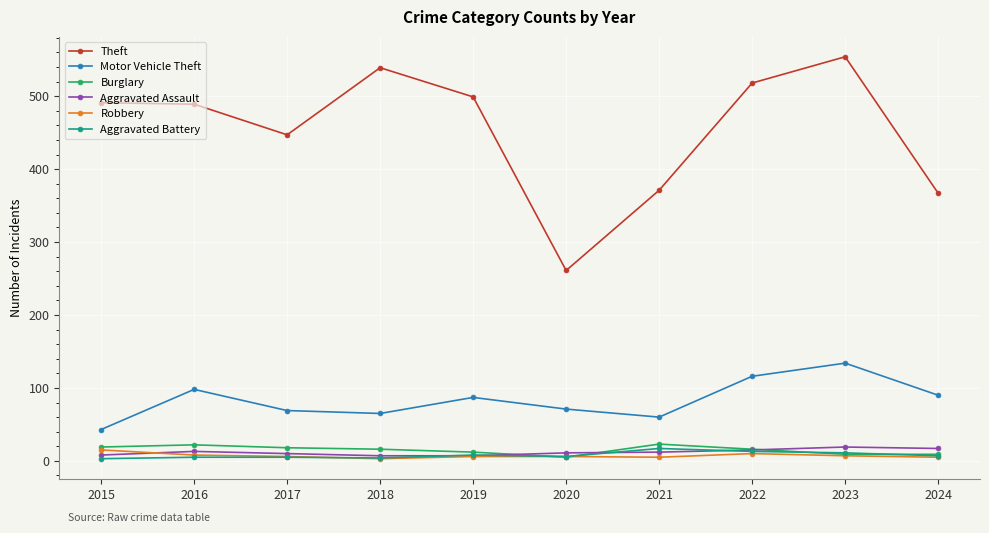

What is the greatest value displayed?

554